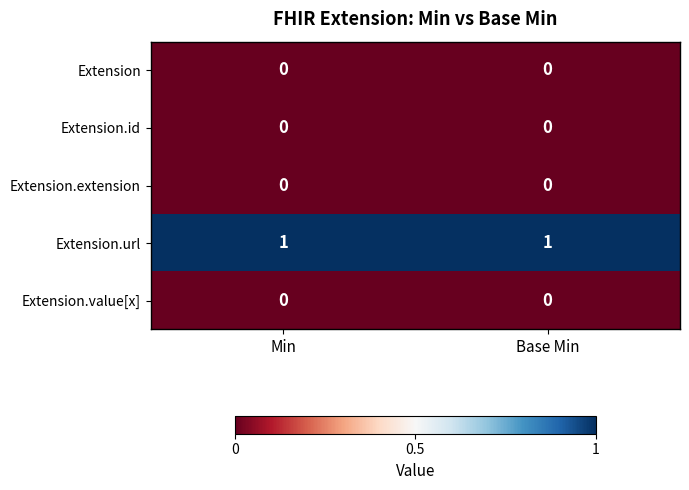

The Extension.value[x] series shows 0 at Base Min. True or false?

True